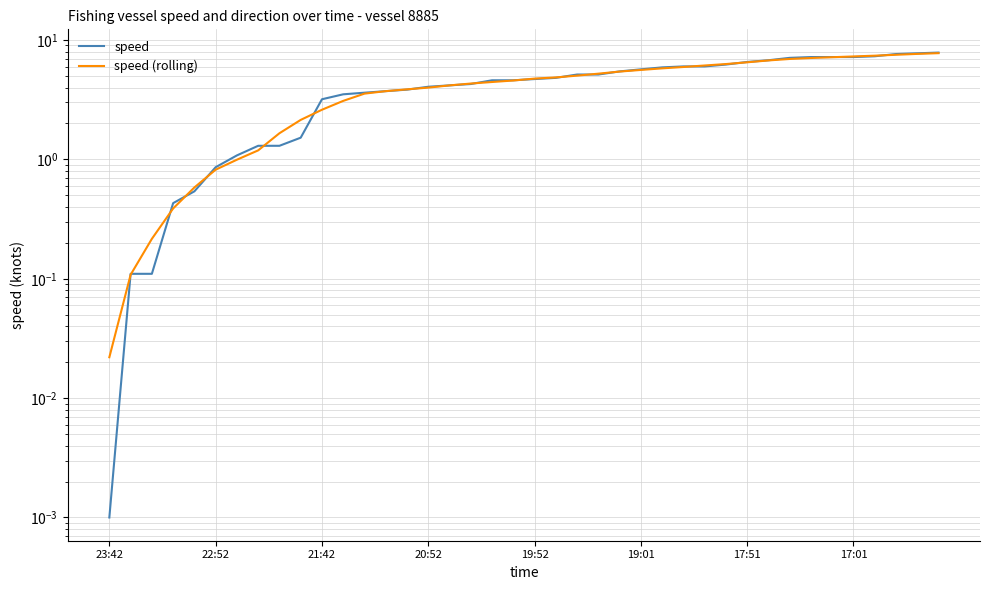

Where is speed (rolling) nearest to the value 3?

11